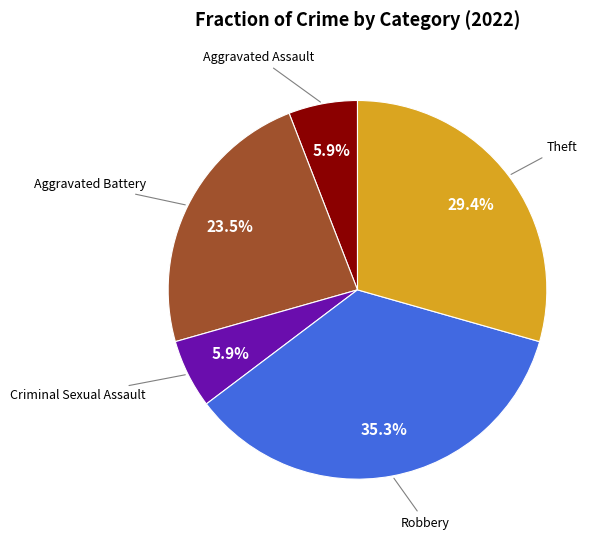

Does any single category account for the majority?

No